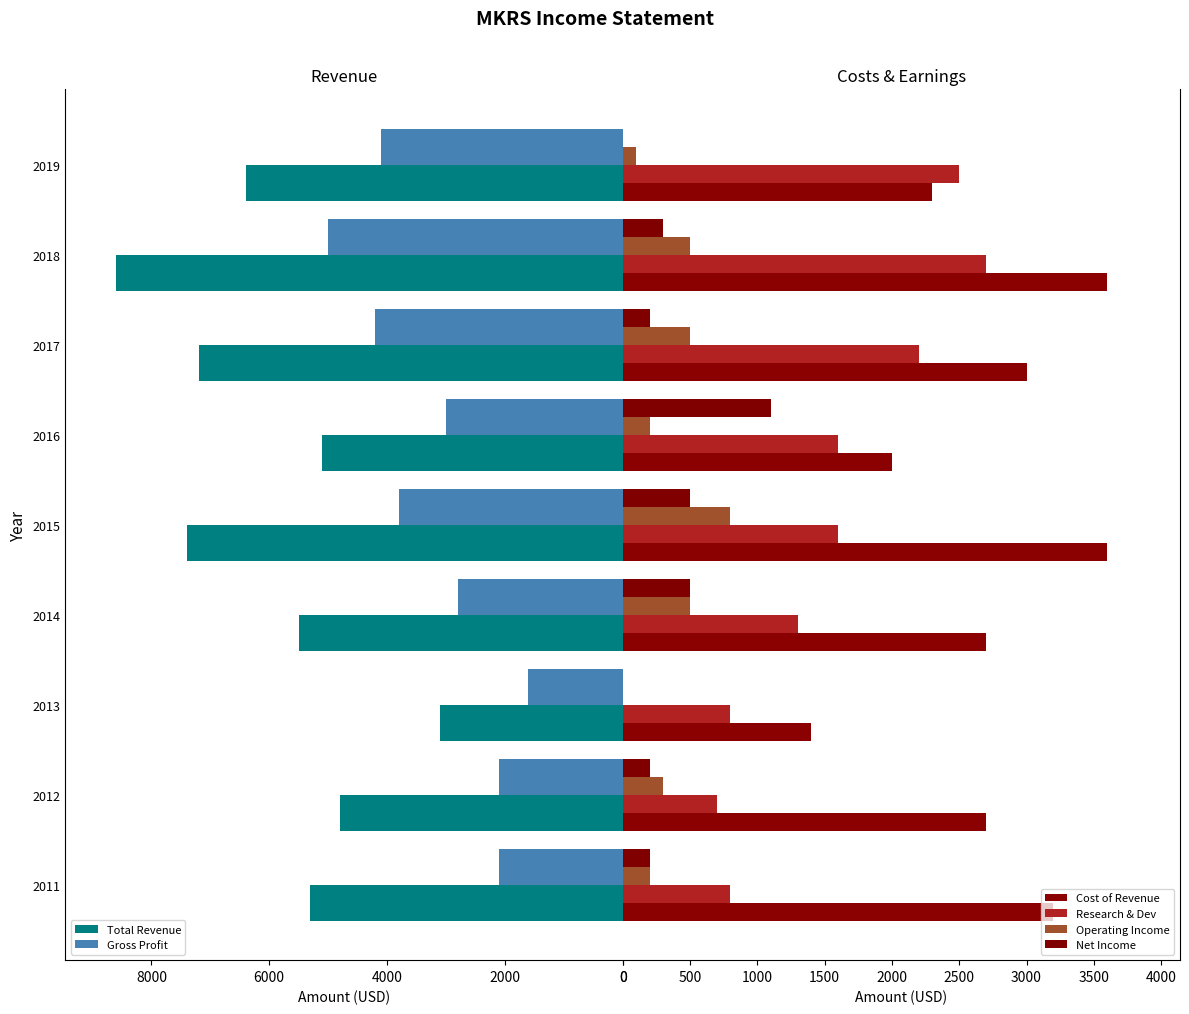

How many distinct data groups are displayed?

6